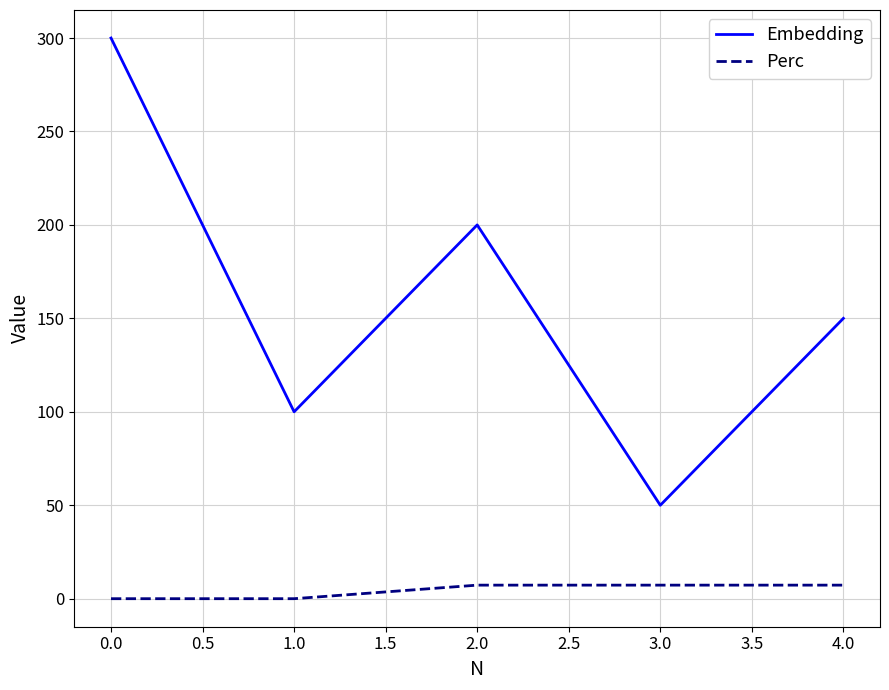

What is the difference between the maximum and minimum values in the Embedding series?

250.0